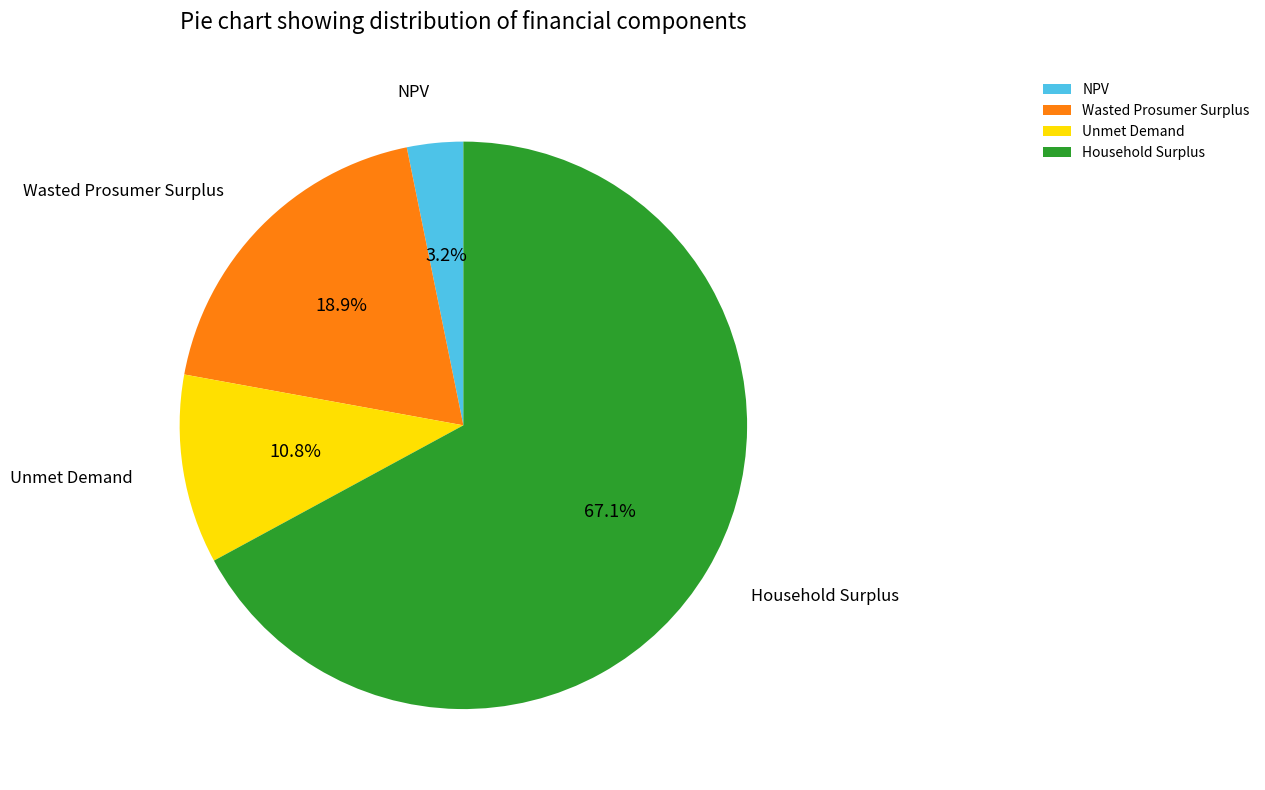

What is the majority slice?

Household Surplus